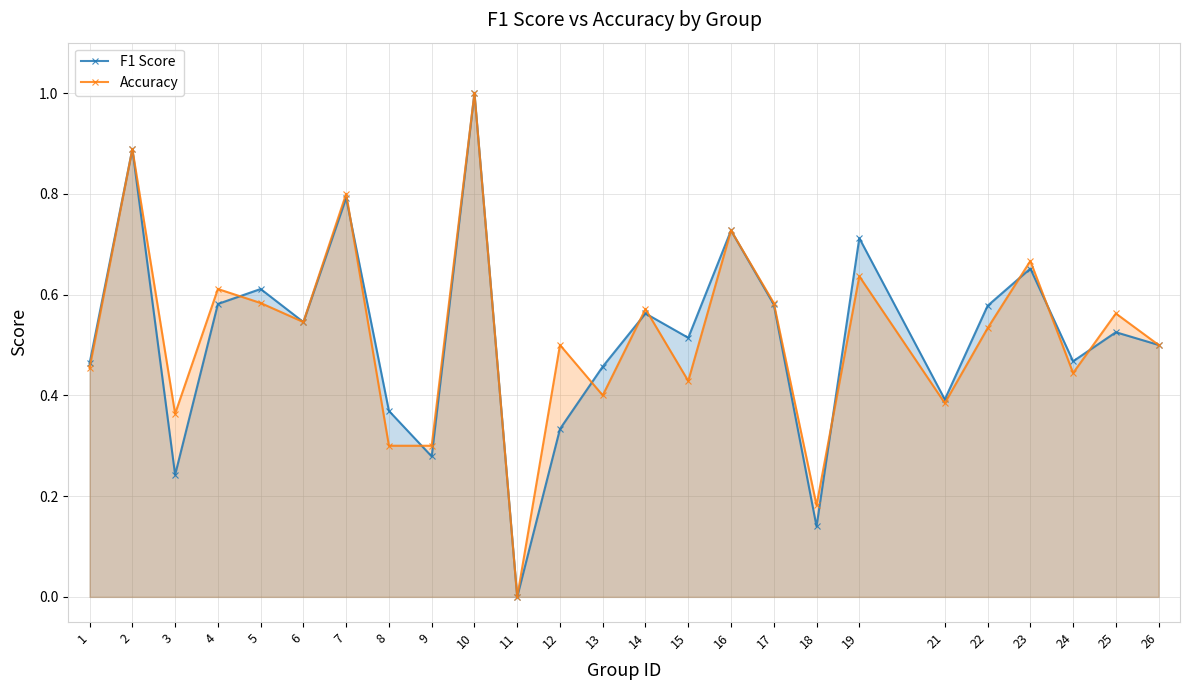

How many positive values does the Accuracy series have?

24